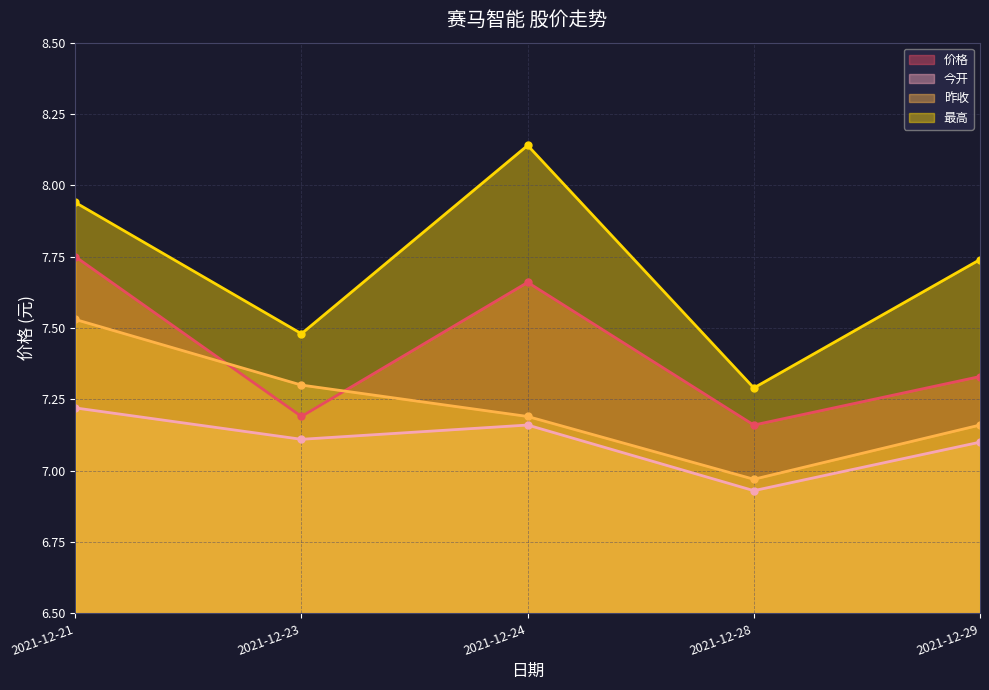

What is the difference between the maximum and second lowest values in the 价格 series?

0.6